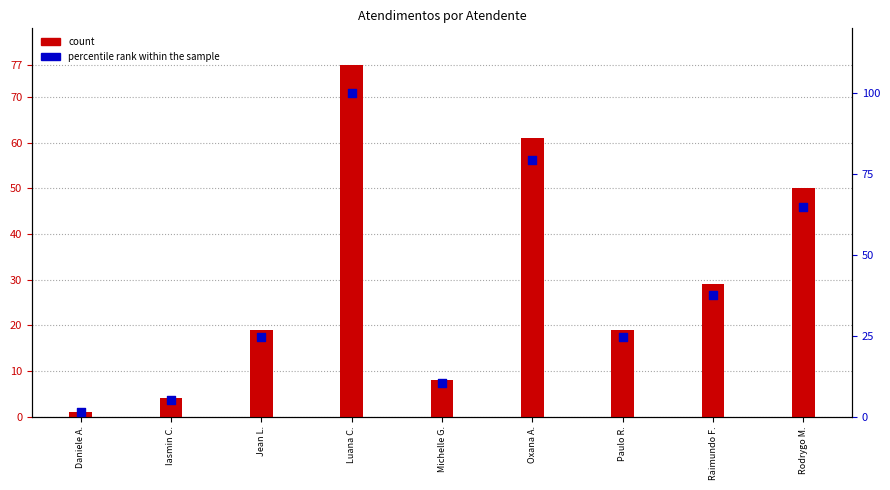

At which category is the sum across all series the highest?

Luana C.